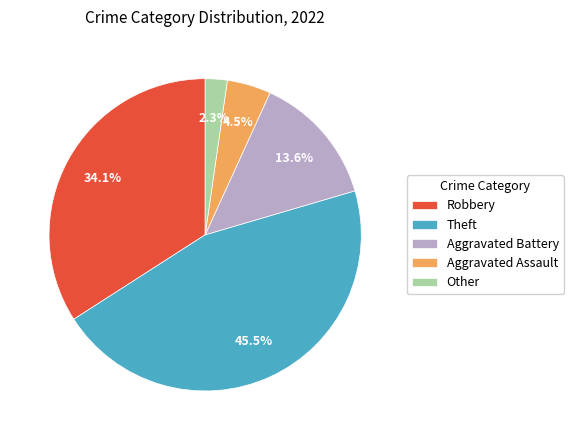

Is there any slice that represents more than half of the pie?

No